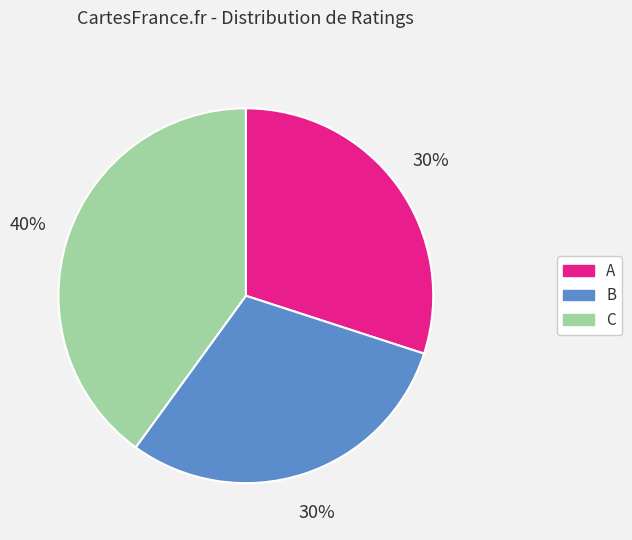

Combined, do B and C account for over 50%?

Yes